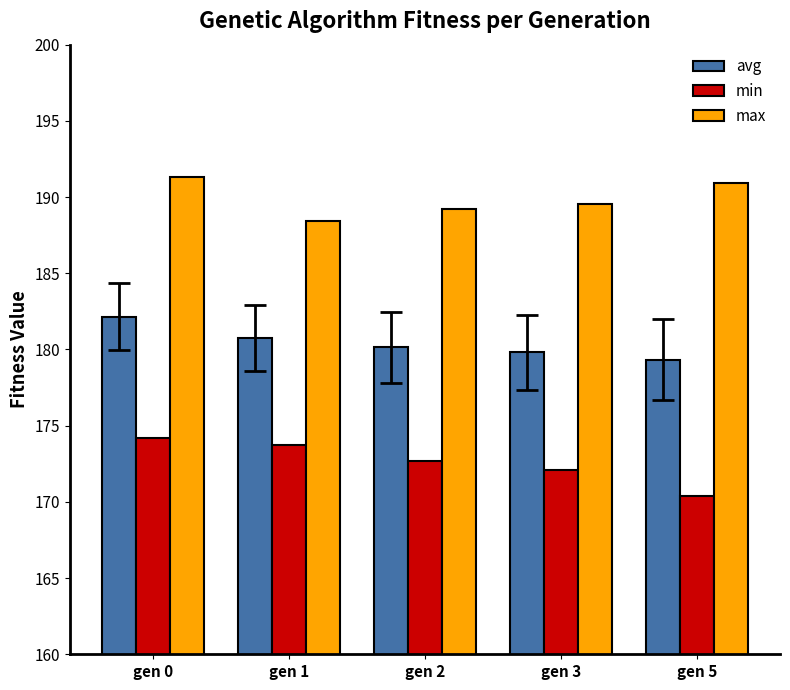

What is the difference between the highest and lowest values at gen 2?

16.5